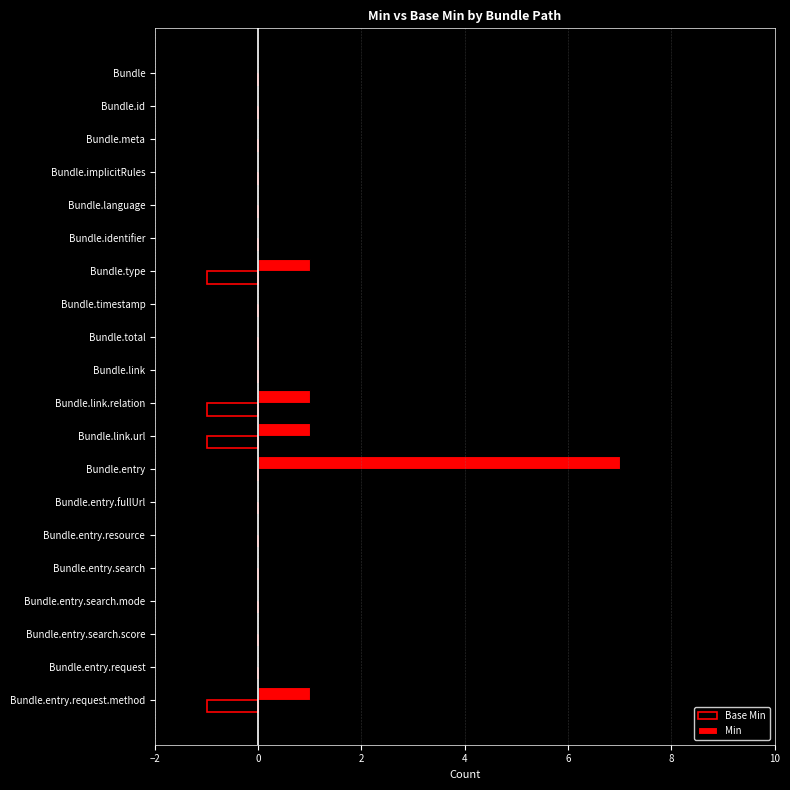

True or false: Min has a value of 3 at Bundle.

False